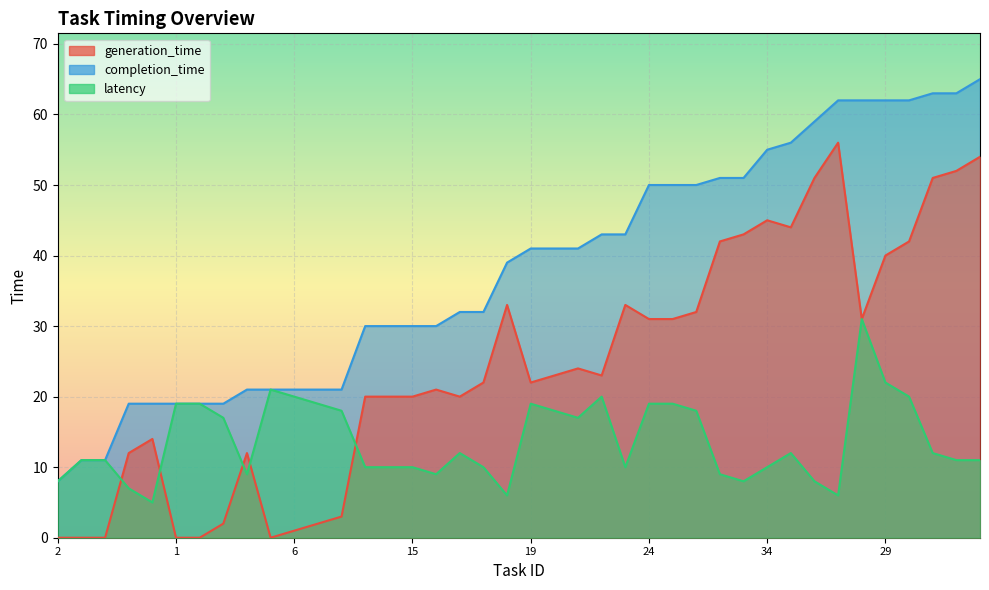

What is the minimum value for latency?

5